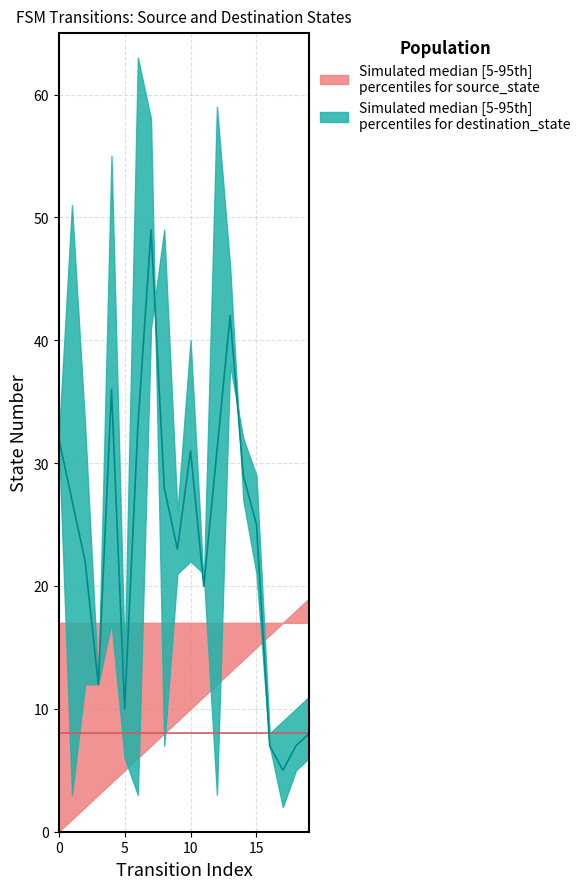

The destination_state_upper series shows 13 at 17. True or false?

False